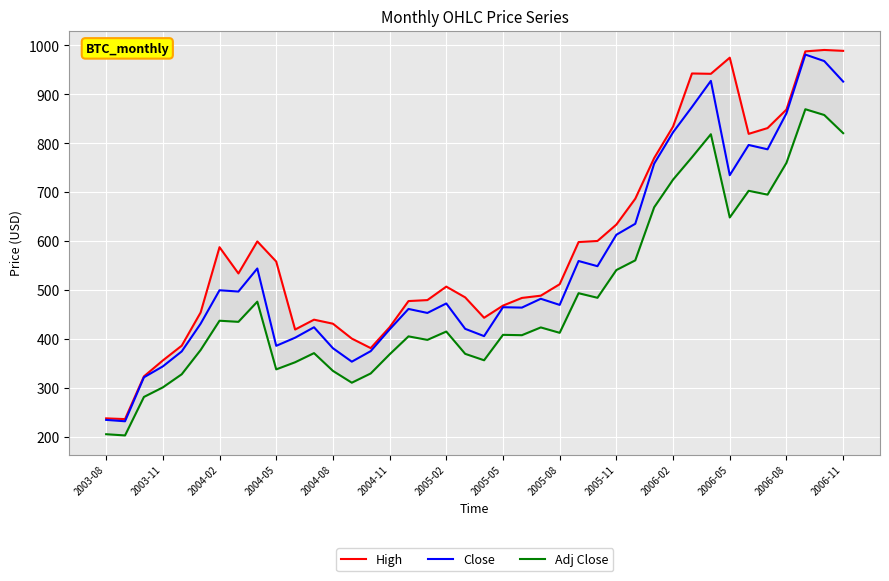

Reading right to left, extract all data points from this chart.

High: 988.9	990.7	987.8	869.0	831.2	819.4	975.0	942.0	942.7	834.2	770.0	687.0	634.2	600.7	598.5	512.4	489.0	484.4	468.7	443.9	485.5	507.5	480.0	478.0	424.5	381.9	401.4	431.8	440.0	419.9	558.7	599.8	534.4	588.0	454.6	386.9	356.7	324.2	237.0	238.5
Close: 926.1	968.0	981.3	861.4	787.9	796.7	735.0	927.6	874.3	822.6	758.5	635.8	613.4	549.2	559.8	470.1	482.7	464.6	465.4	406.4	421.3	473.1	453.8	461.9	420.1	375.8	354.2	381.8	424.5	403.2	386.6	544.5	497.4	500.1	431.8	375.2	344.6	322.3	232.6	235.4
Adj Close: 820.8	857.9	869.7	760.2	695.3	703.1	648.7	818.6	771.6	726.0	669.5	561.1	541.4	484.7	494.1	413.2	424.2	408.3	409.0	357.1	370.2	415.8	398.7	405.9	369.2	330.2	311.3	335.5	371.7	353.1	338.5	476.8	435.6	437.9	378.1	328.5	301.8	282.2	203.6	206.1